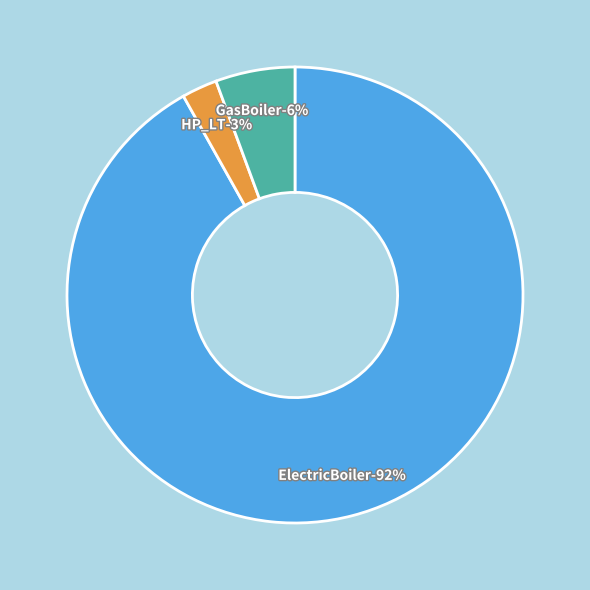

To the nearest percent, what portion does HP_LT represent?

3%